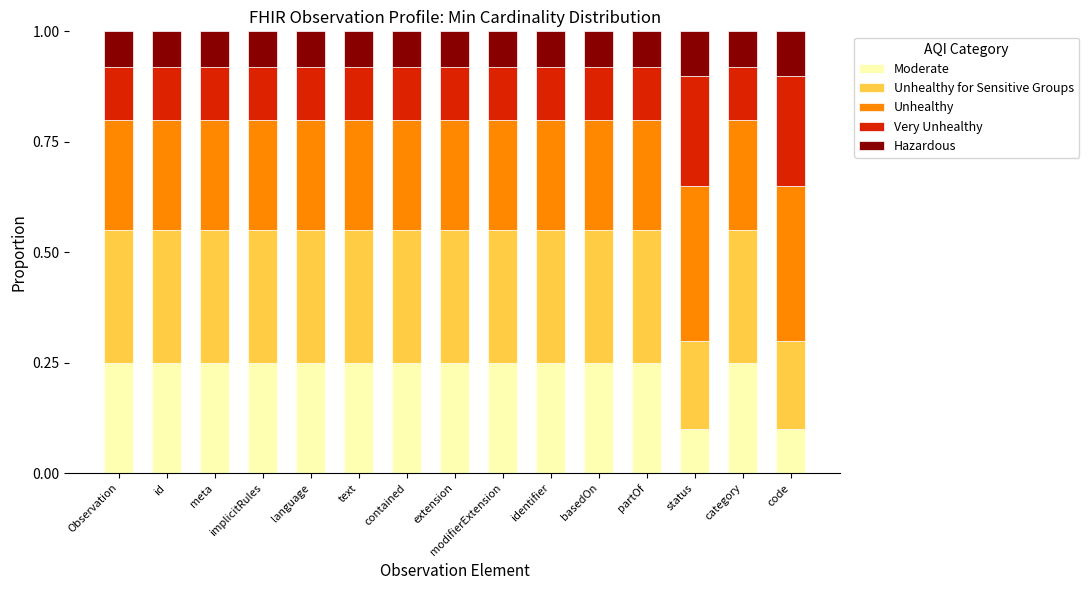

True or false: Moderate has a value of 0.1 at code.

True